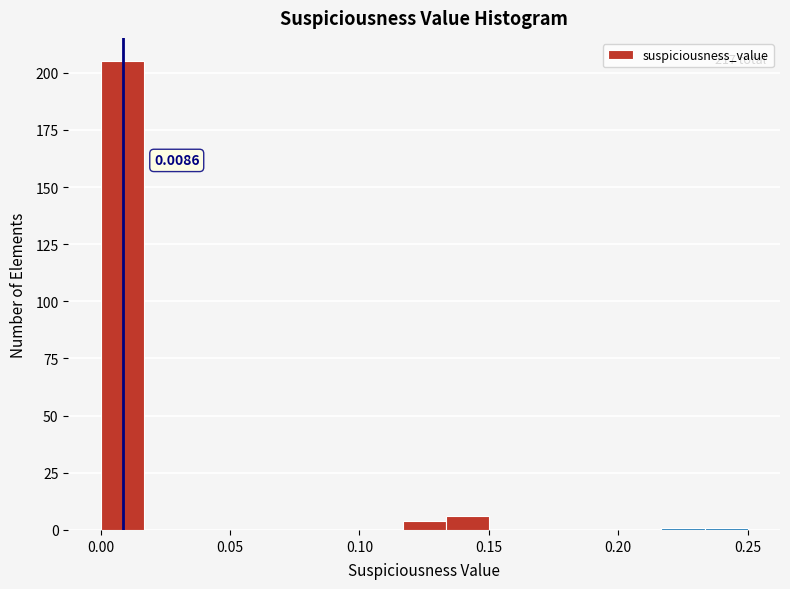

Read against the x-axis, roughly where is the centre of the tallest bar?

0.010